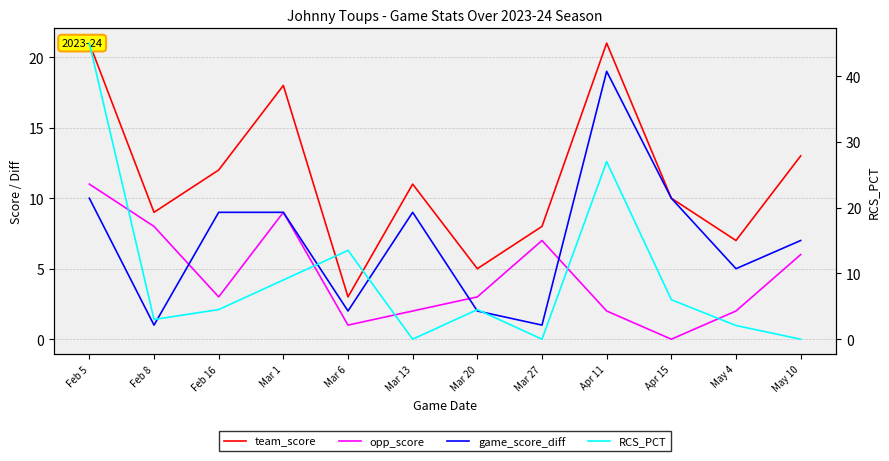

At which category does the chart reach its minimum across all series?

Apr 15